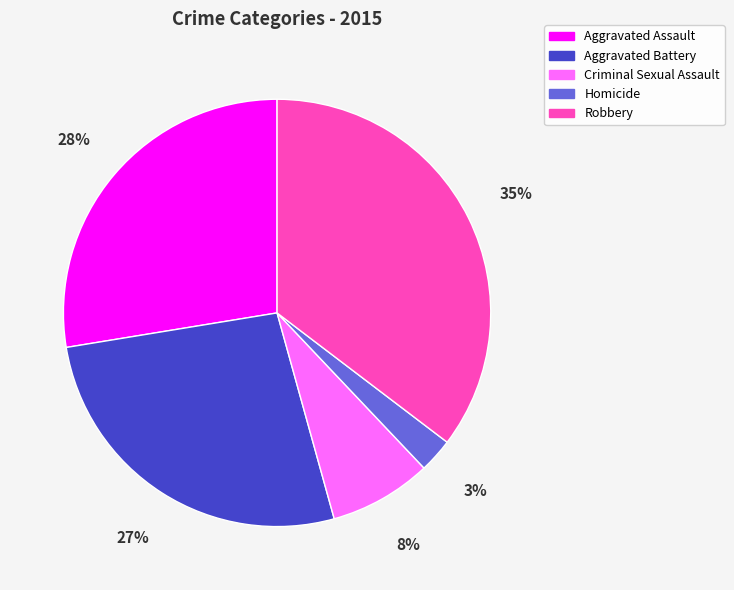

What percentage is the Robbery slice, to the nearest percent?

35%